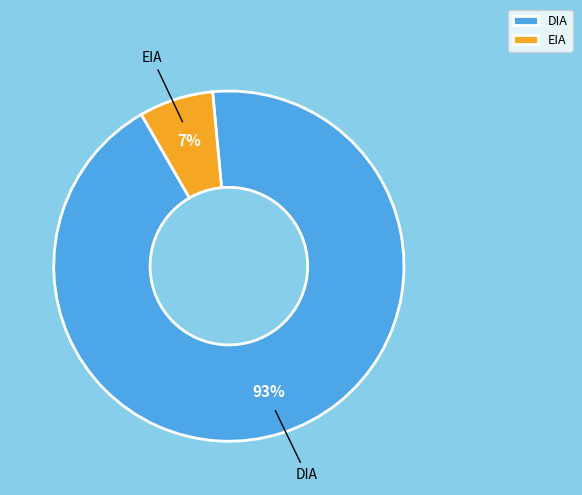

Count the number of slices in the pie.

2